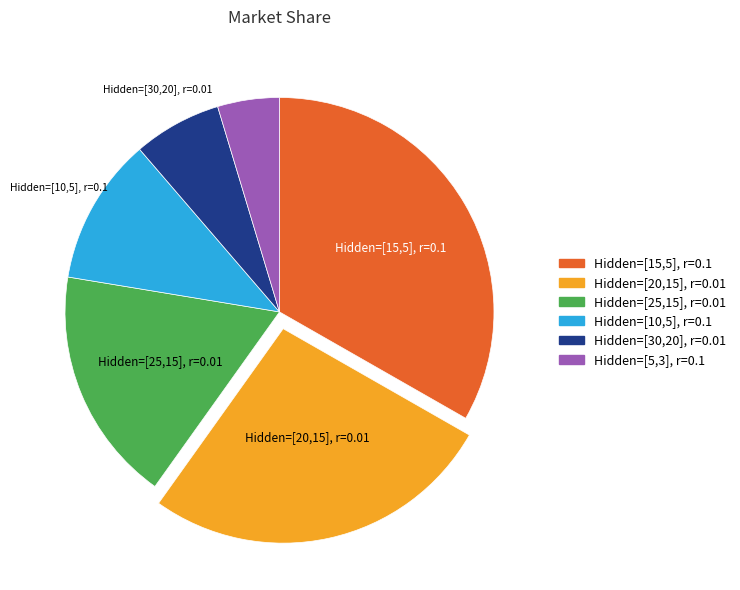

Is there a majority slice in this chart?

No